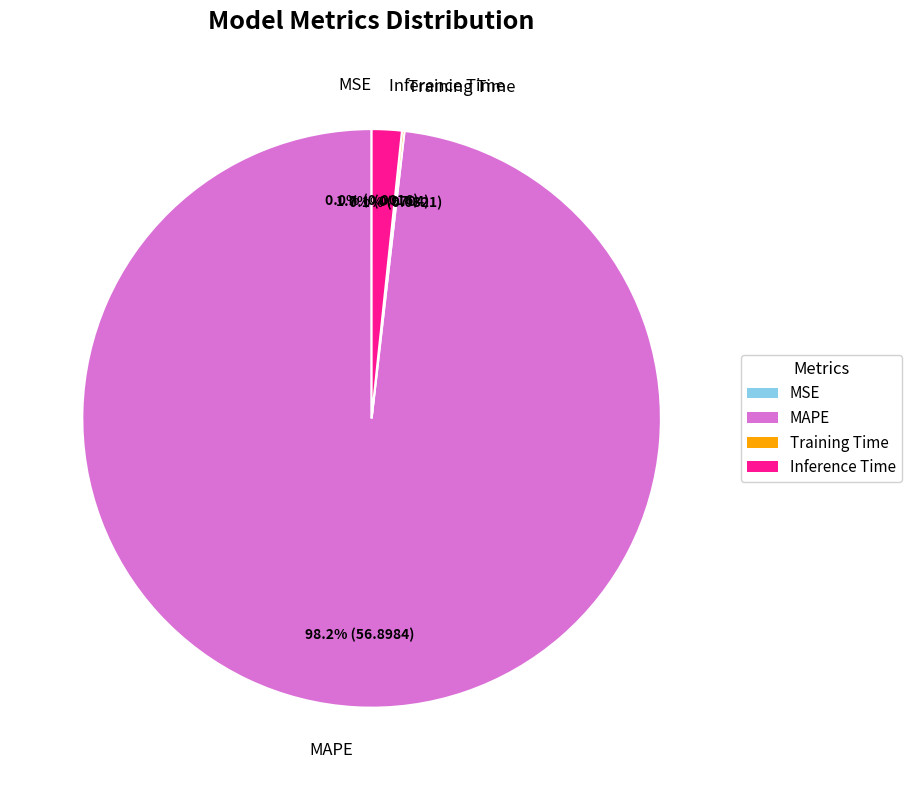

What is the largest slice in the pie chart?

MAPE